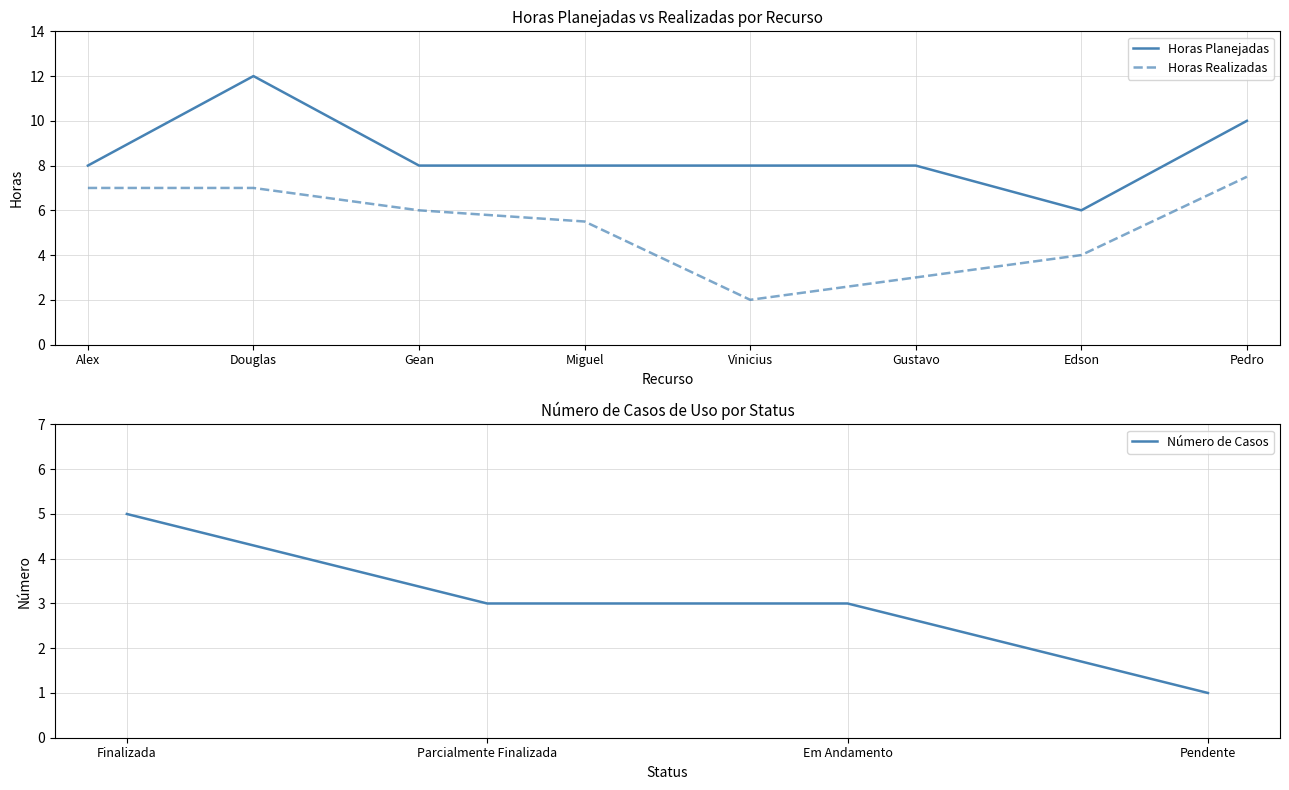

Read the Horas Planejadas value at Edson.

6.0